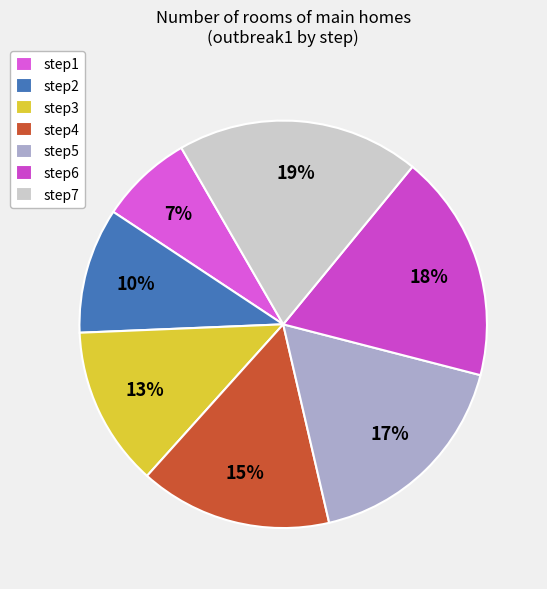

The step1 slice represents 1% of the pie. True or false?

False